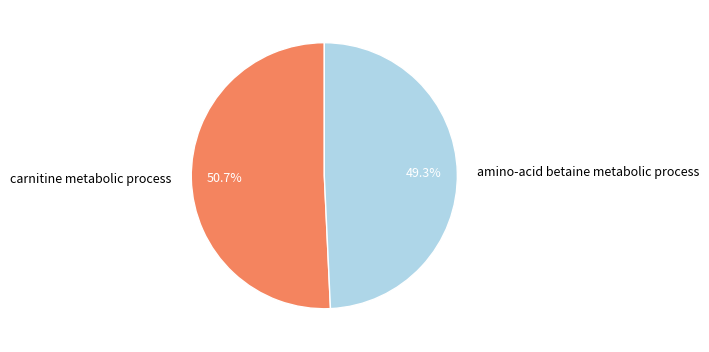

Approximately how many times larger is the value at amino-acid betaine metabolic process compared to carnitine metabolic process?

1.0